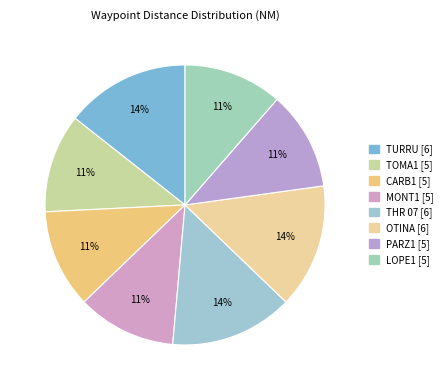

To the nearest percent, what is the average slice percentage?

12%